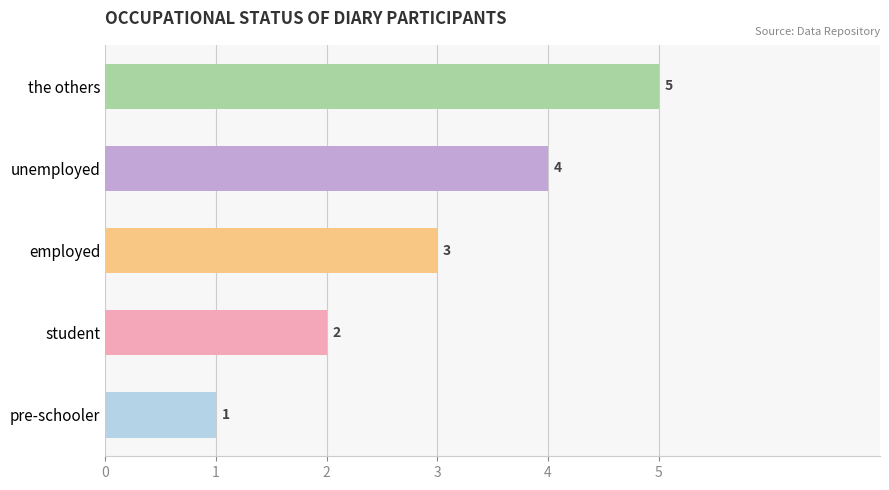

How many values are between 2 and 4?

3